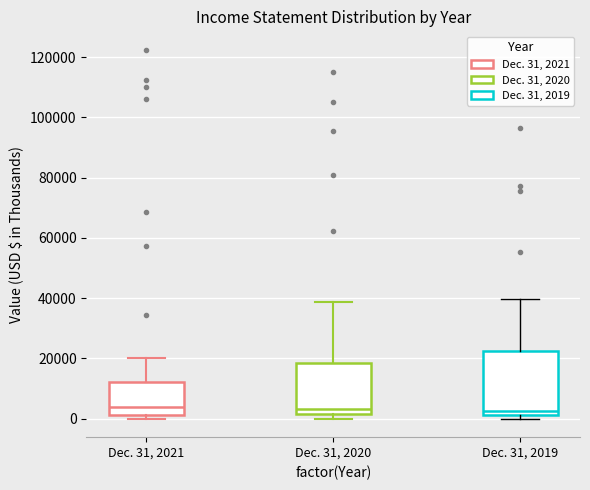

Reading left to right, transcribe this box plot: for each box, give where its median line is, the range the box spans, and where its two whiskers end, as read against the y-axis. The values are not printed on the chart, so give them approximately, as read against the axis.

Dec. 31, 2021: median 4000, box 2000 to 12000, whiskers 0 to 20000
Dec. 31, 2020: median 4000, box 2000 to 18000, whiskers 0 to 38000
Dec. 31, 2019: median 2000 (just above the box's lower edge), box 2000 to 22000, whiskers 0 to 40000